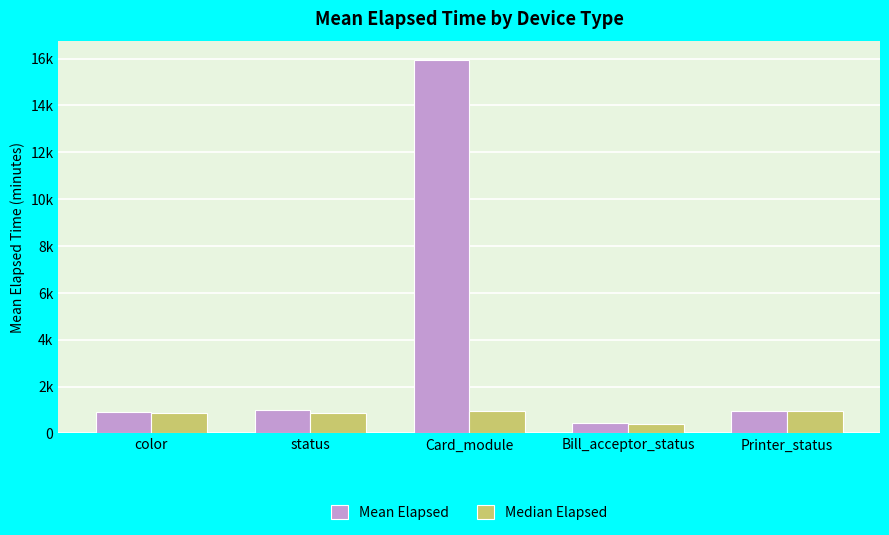

Which series has the widest spread of values?

Mean Elapsed